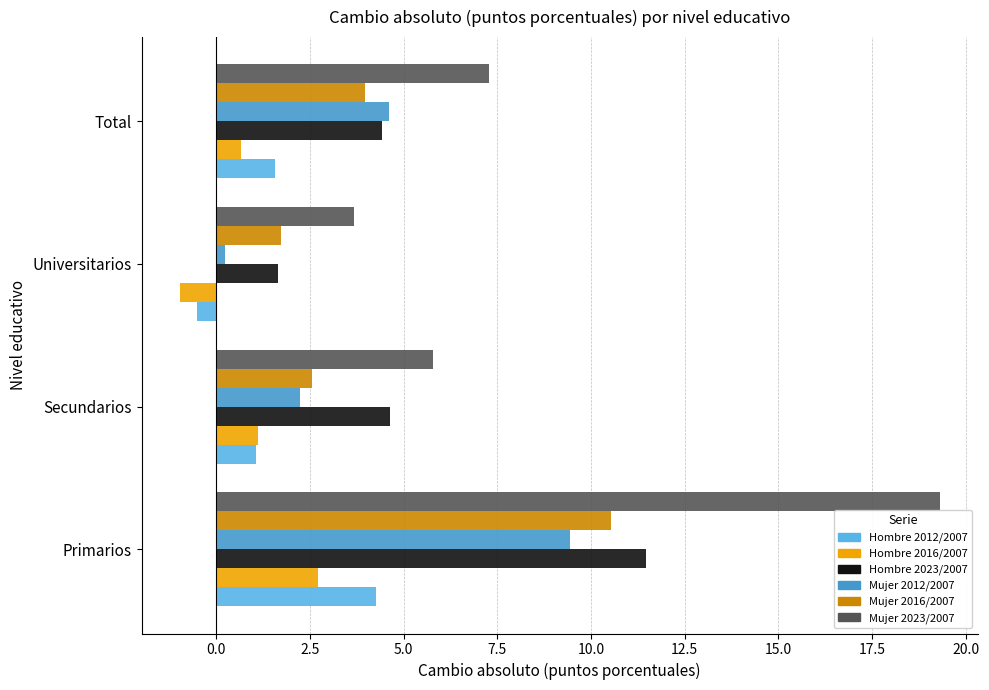

What is the minimum value for Hombre 2023/2007?

1.7